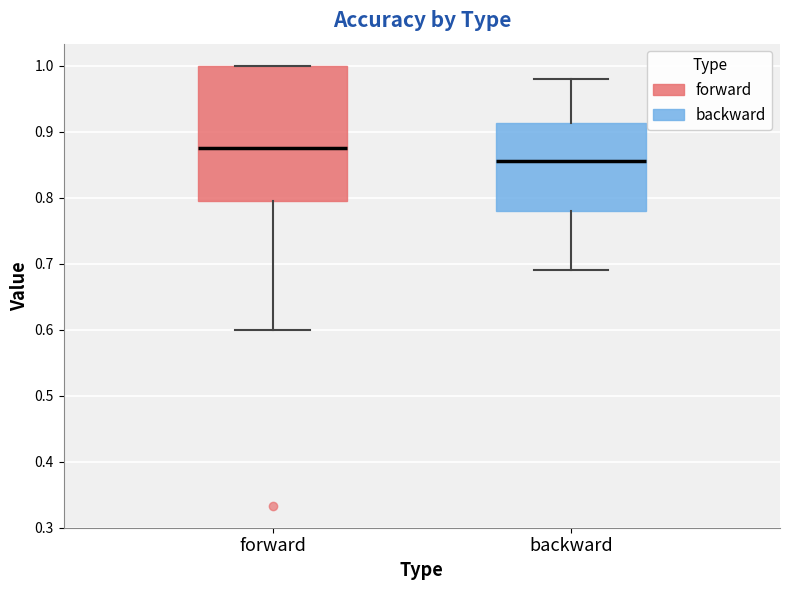

Reading left to right, read every box against the y-axis: the position of its median line, the range the box covers, and the ends of its whiskers. The values are not printed on the chart, so give them approximately, as read against the axis.

forward: median 0.88, box 0.79 to 1.00, whiskers 0.60 to 1.00
backward: median 0.86, box 0.78 to 0.91, whiskers 0.69 to 0.98